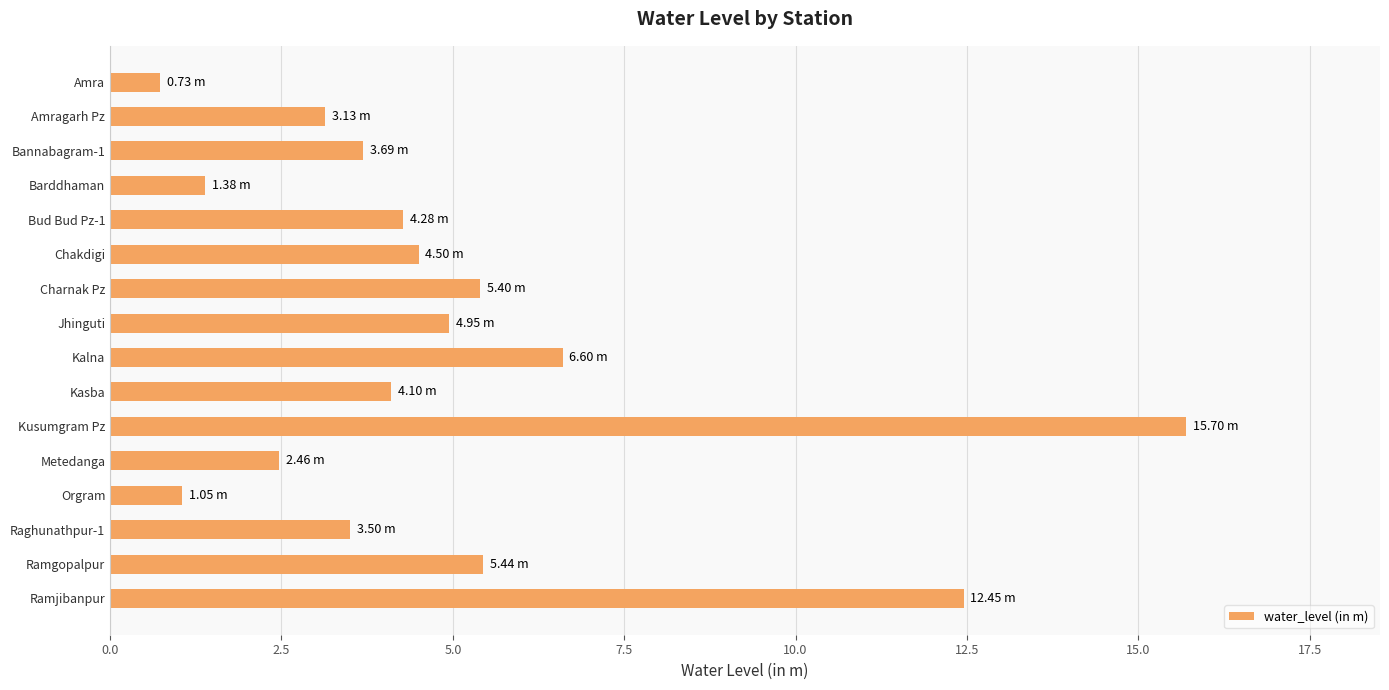

How many bars are there in total?

16